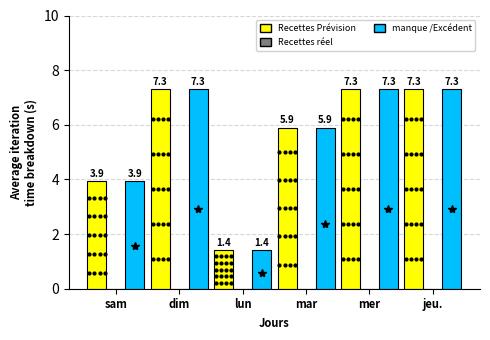

At how many categories does at least one series exceed 5?

4